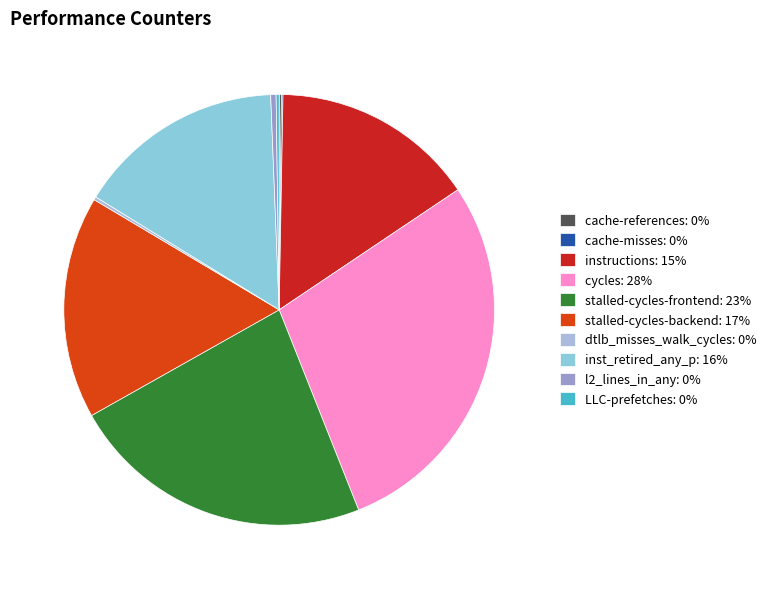

To the nearest percent, what is the average slice percentage?

10%